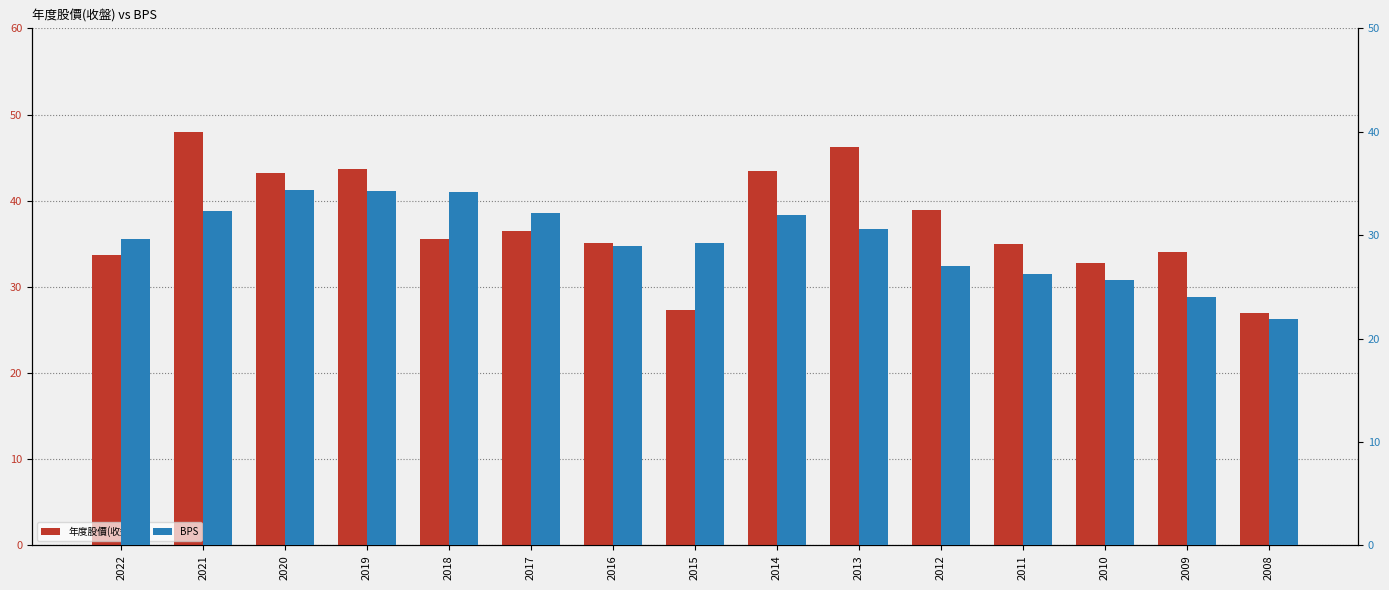

The value of 年度股價(收盤) at 2009 is 34.0. True or false?

True